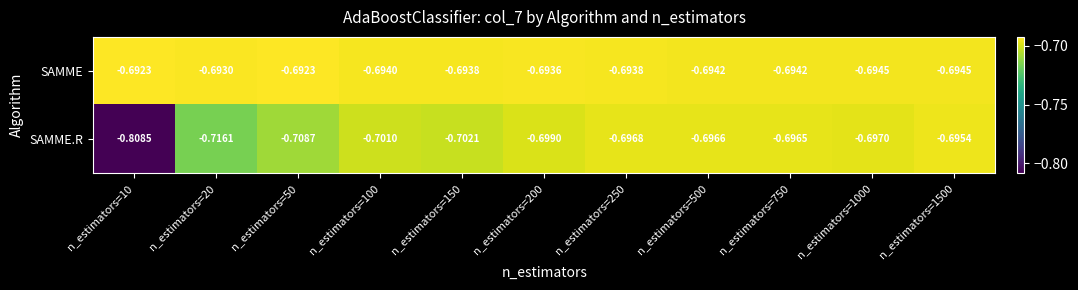

Between n_estimators=50 and n_estimators=150, which series saw the biggest shift?

SAMME.R